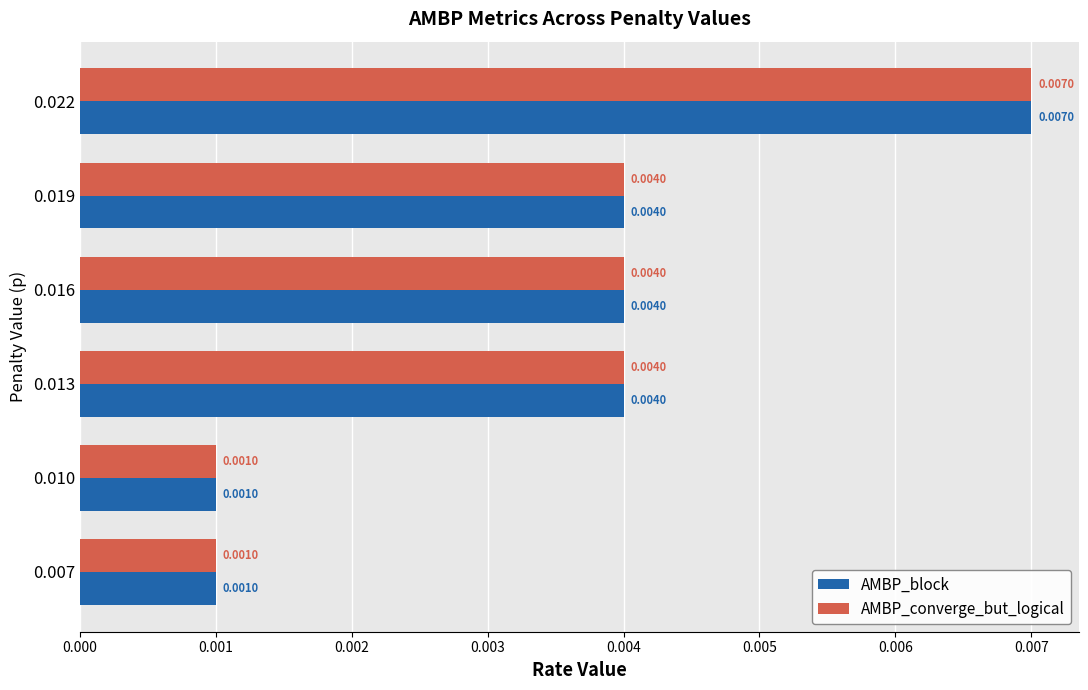

At which category is the sum across all series the highest?

0.022